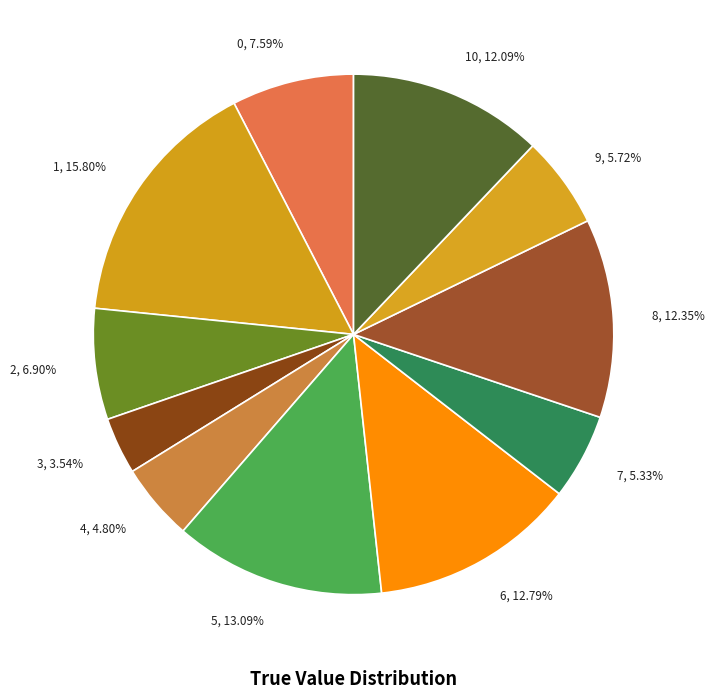

Is there any slice that represents more than half of the pie?

No